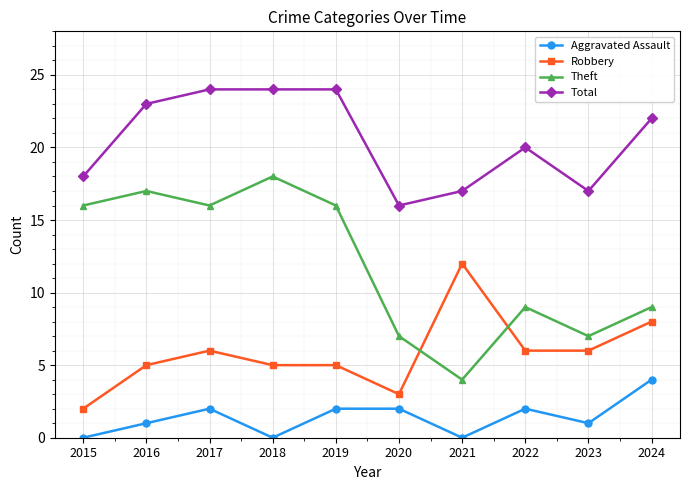

What is the difference between the second highest and second lowest values in the Robbery series?

5